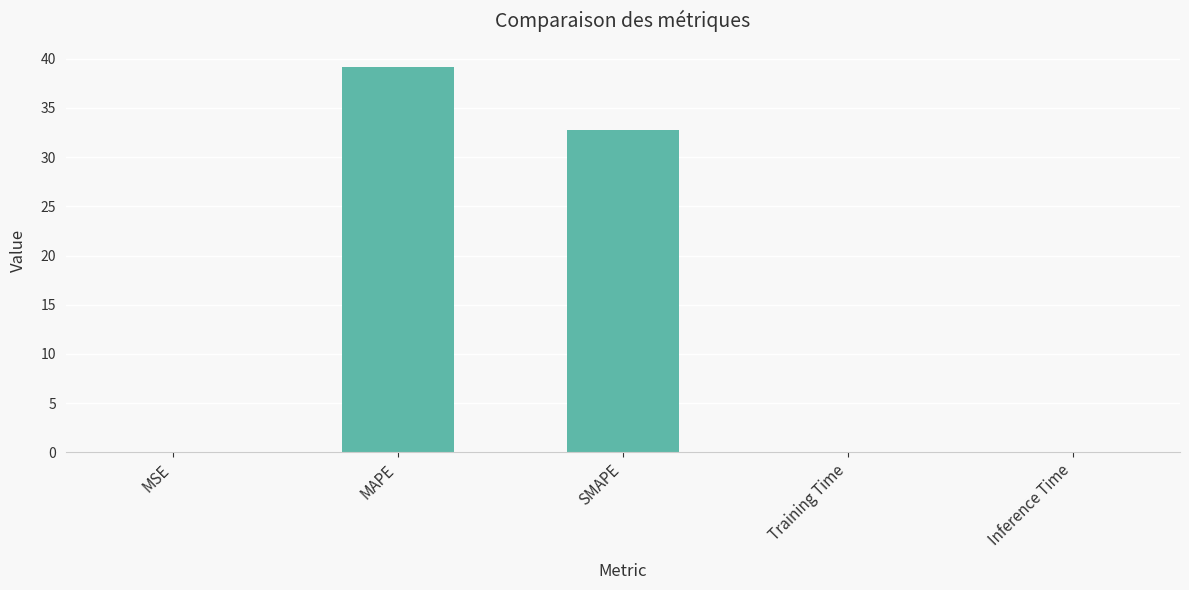

What is the maximum value shown in the chart?

39.1